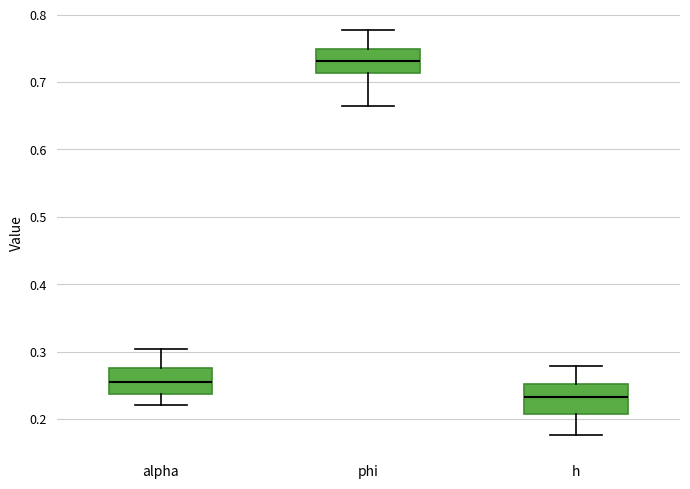

Reading left to right, transcribe this box plot: for each box, give where its median line is, the range the box spans, and where its two whiskers end, as read against the y-axis. The values are not printed on the chart, so give them approximately, as read against the axis.

alpha: median 0.25, box 0.24 to 0.28, whiskers 0.22 to 0.30
phi: median 0.73, box 0.71 to 0.75, whiskers 0.66 to 0.78
h: median 0.23, box 0.21 to 0.25, whiskers 0.18 to 0.28